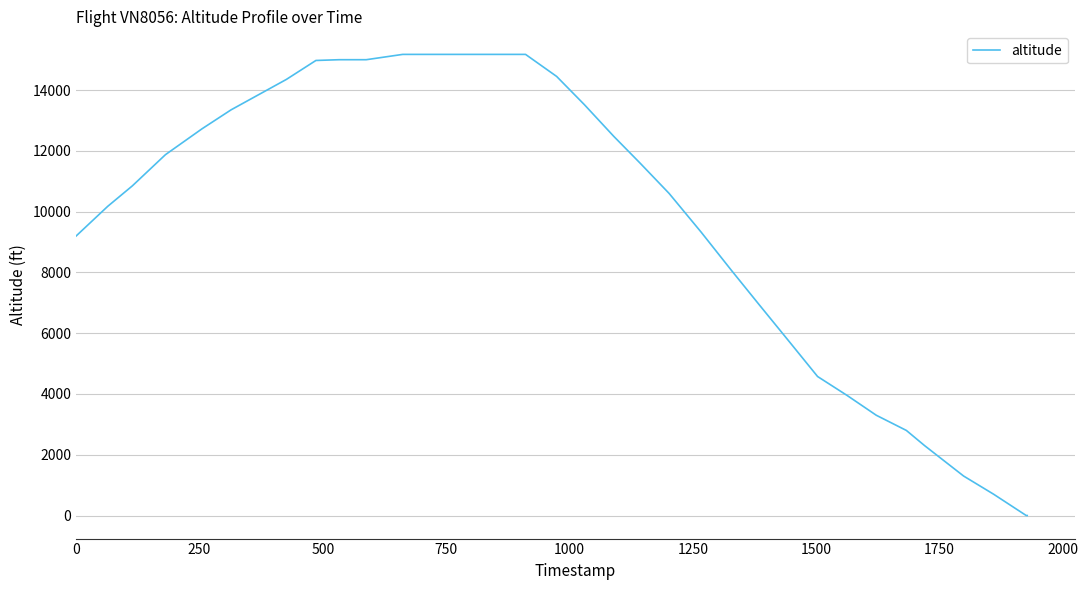

What is the difference between the maximum and minimum values?

15175